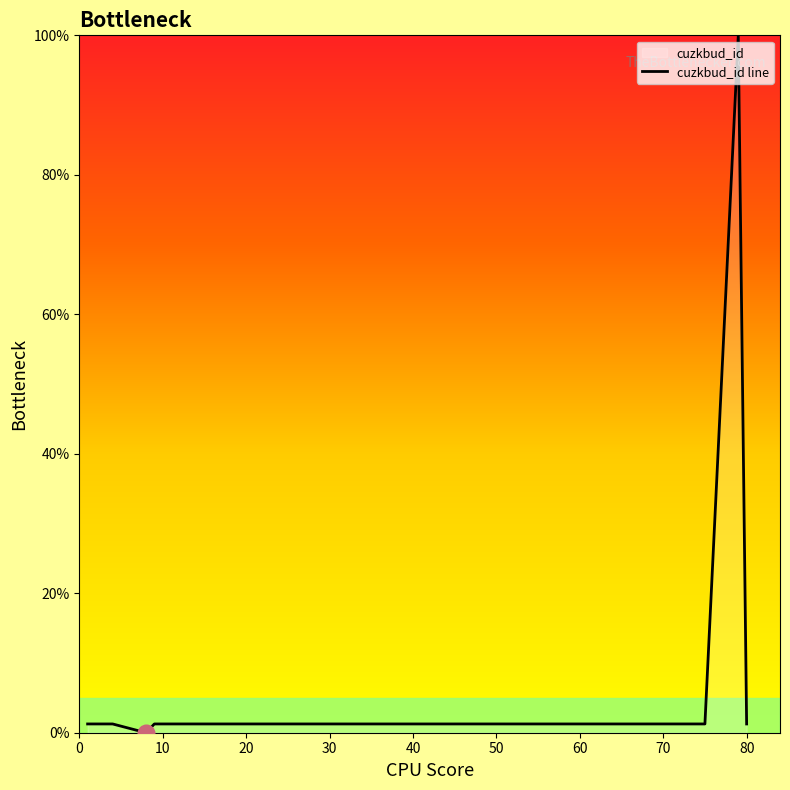

What is the difference between the maximum and minimum values?

100.0